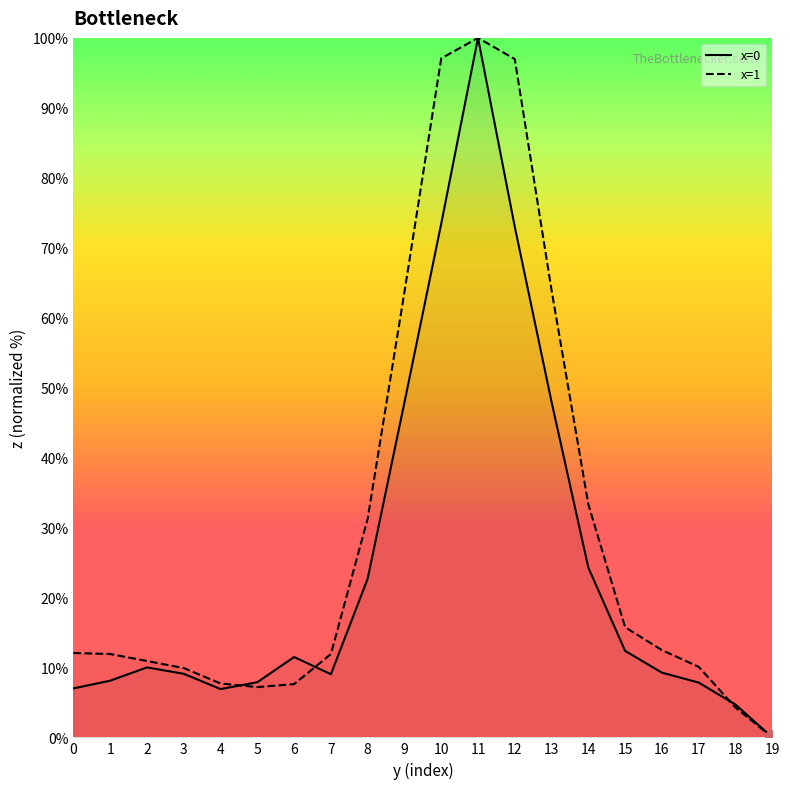

How many data points in x=0 are less than 10?

10